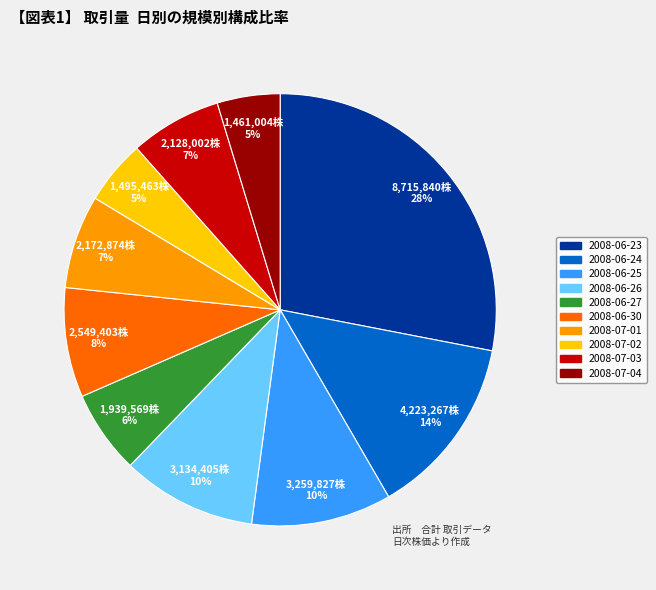

Is there a majority slice in this chart?

No